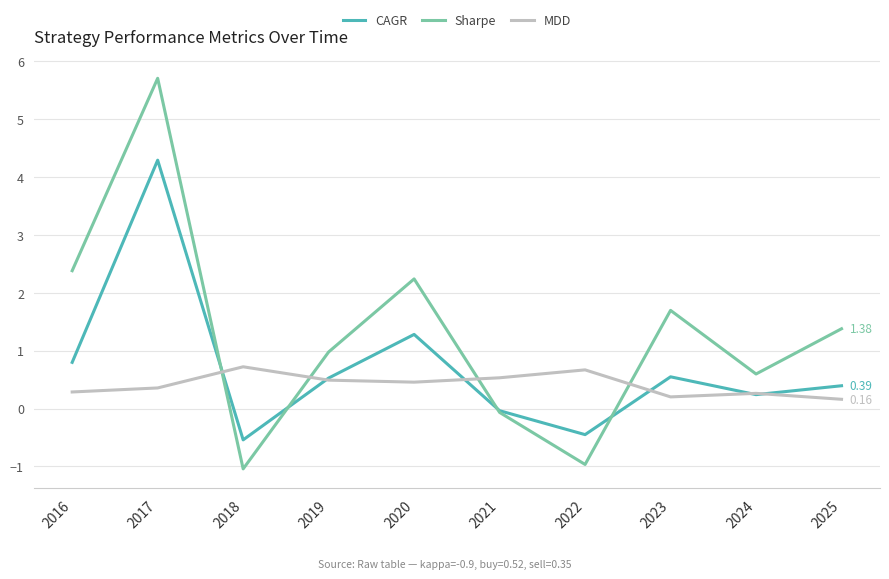

What is the total value across all series at 2020?

4.0